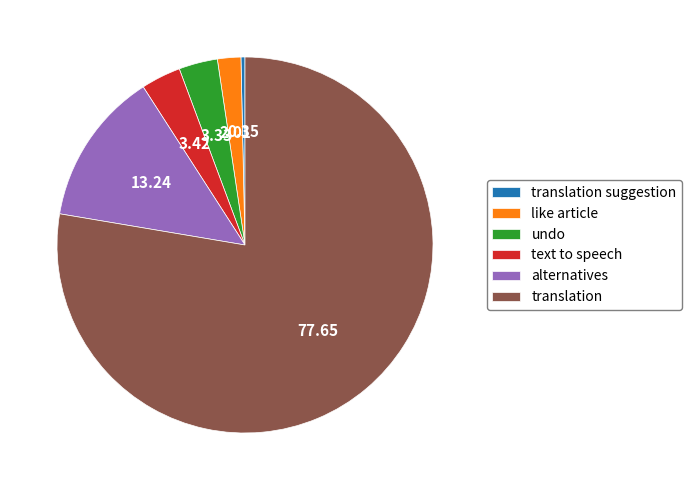

What is the smallest slice in the pie chart?

translation suggestion